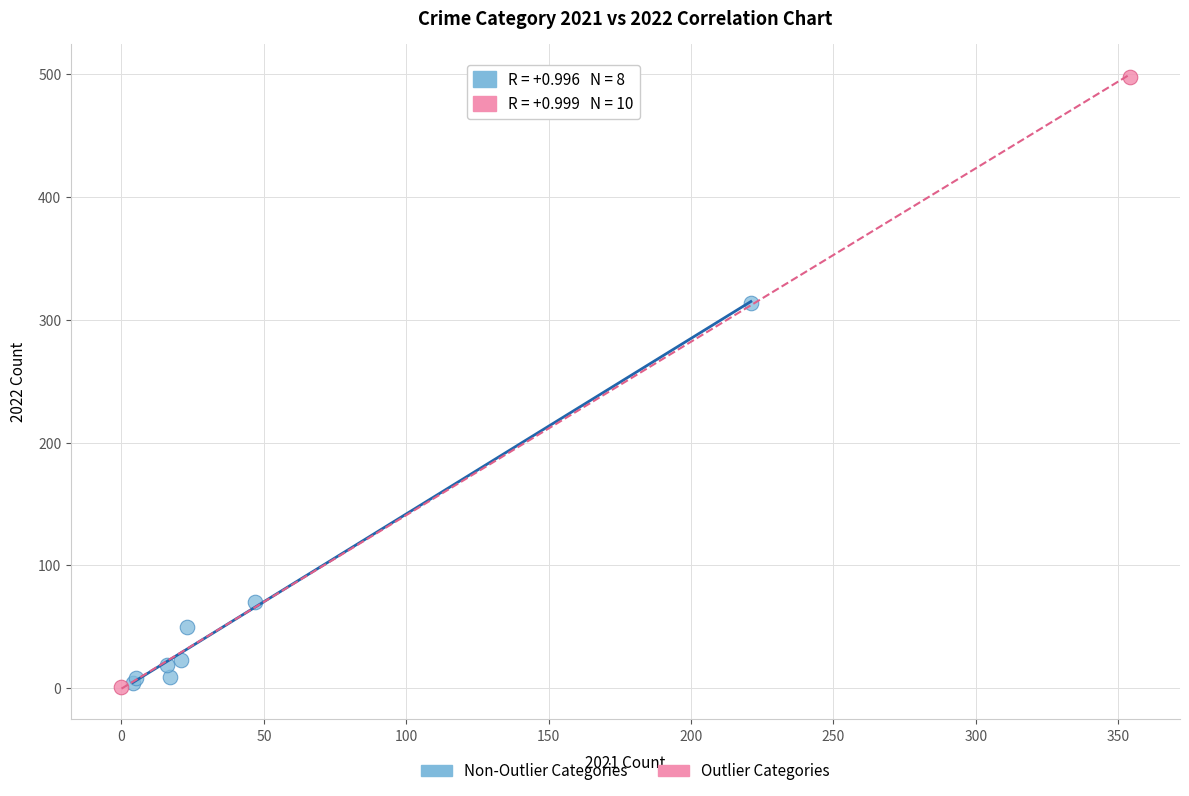

What are all the series names shown in the legend?

Non-Outlier Categories, Outlier Categories